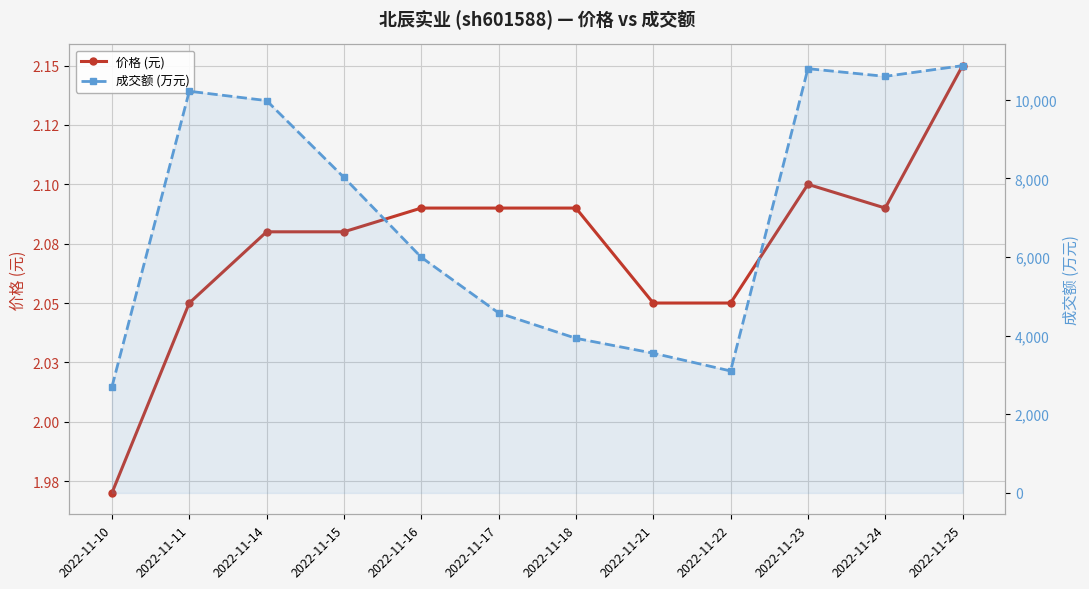

At how many categories does at least one series exceed 3362?

10